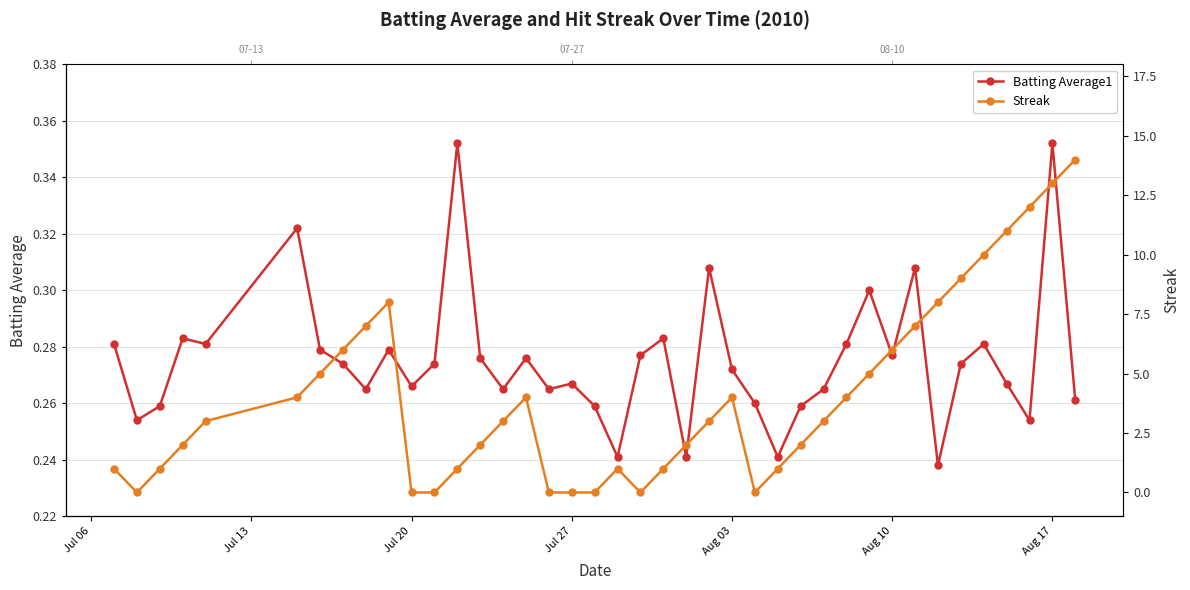

What is the maximum value shown in the chart?

14.0